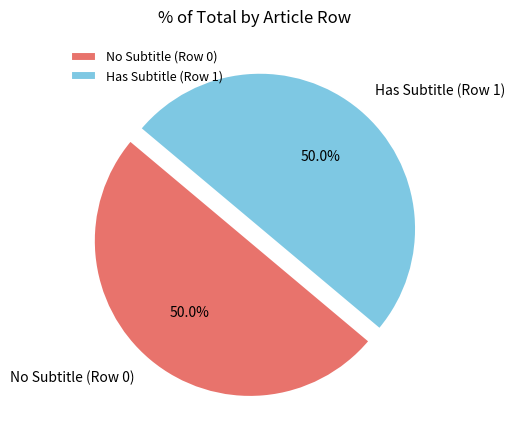

What is the ratio of the value at No Subtitle (Row 0) to the value at Has Subtitle (Row 1)?

1.0